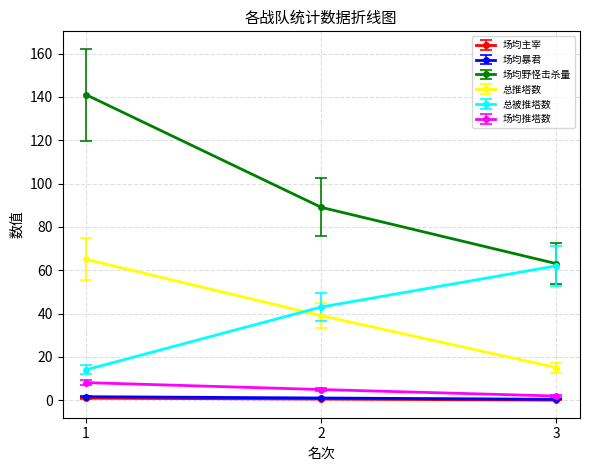

Rank the categories by 场均野怪击杀量 value from highest to lowest.

1, 2, 3